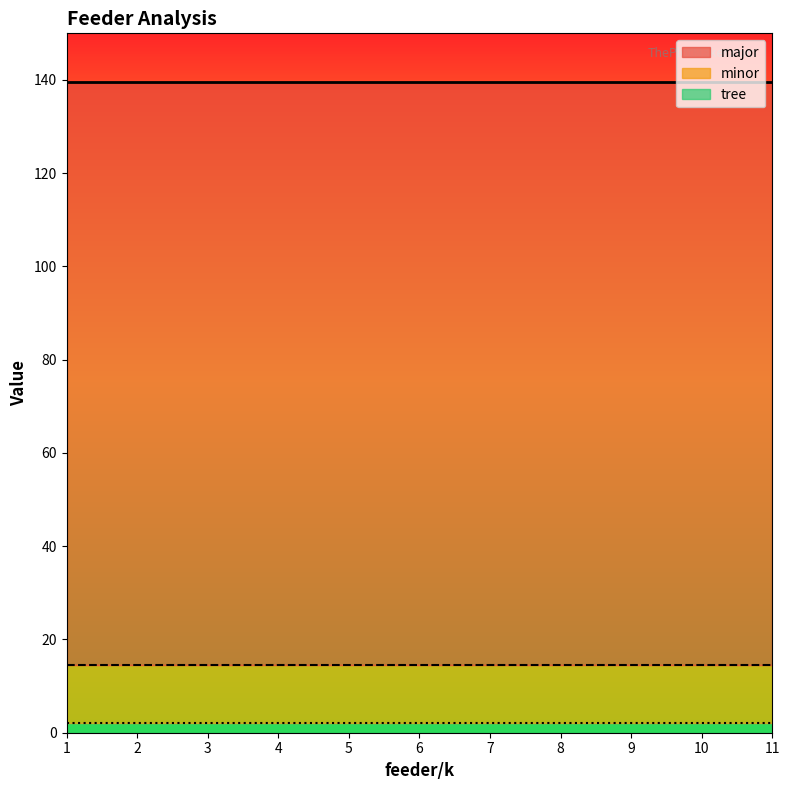

At which category is the sum across all series the highest?

1